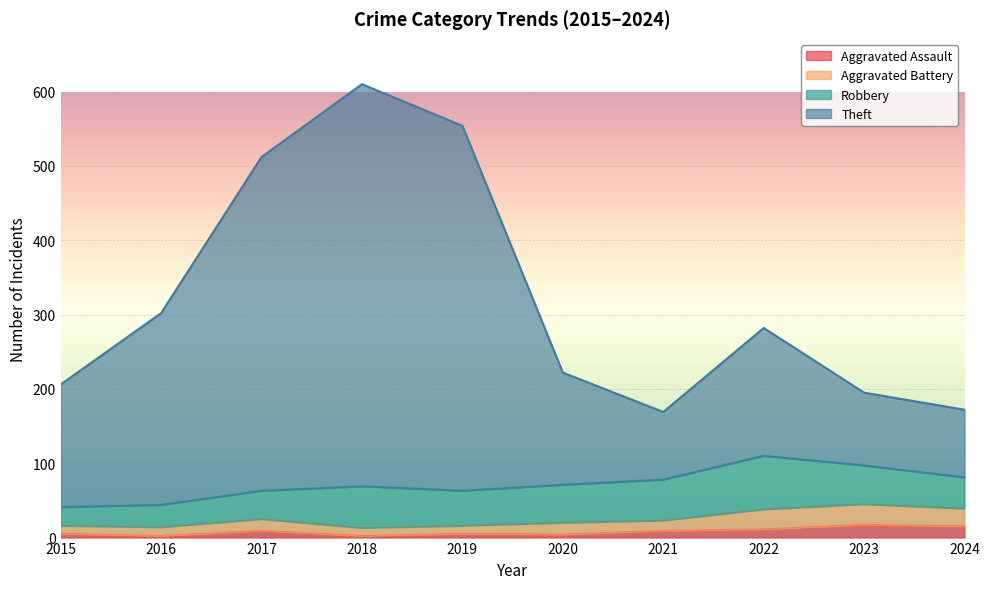

The value of Theft at 2019 is 554. True or false?

True